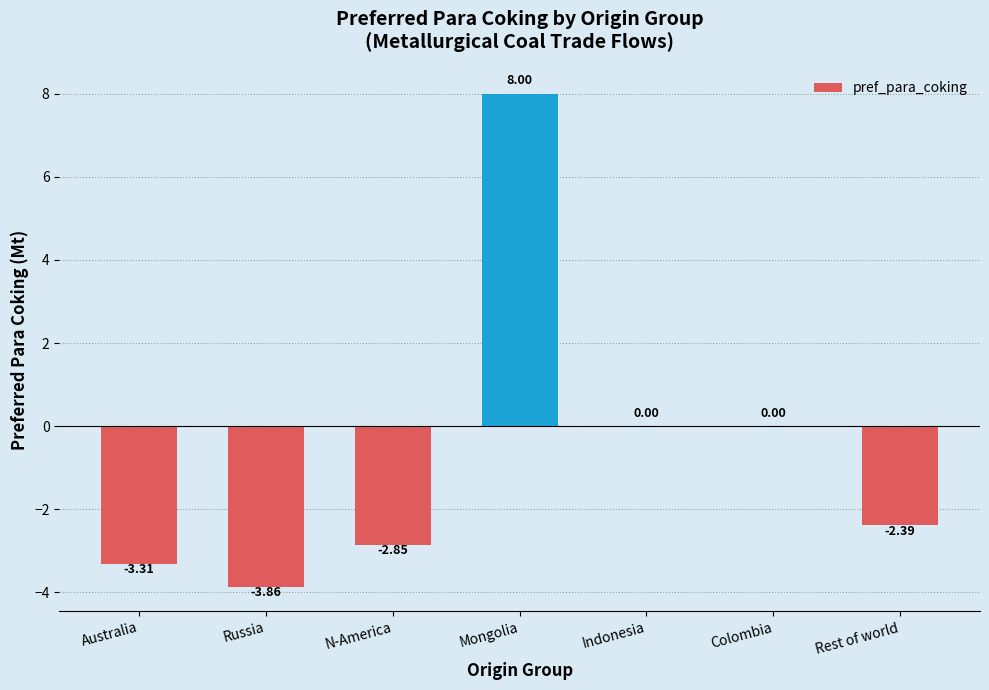

Which label corresponds to the largest value in the chart?

Mongolia